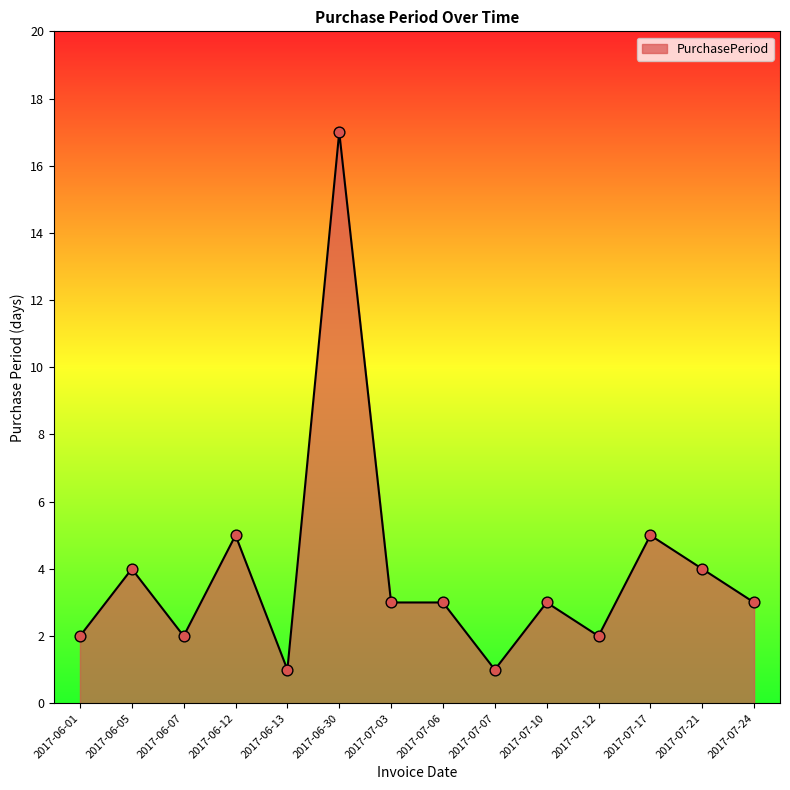

What is the change in value from 2017-06-07 to 2017-06-13?

-1